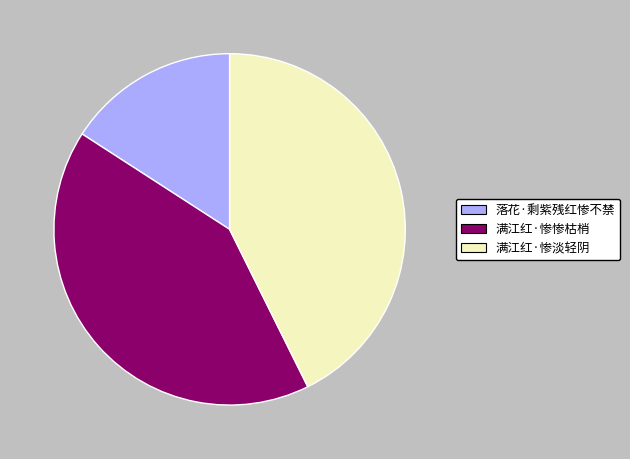

Is the sum of 落花·剩紫残红惨不禁 and 满江红·惨淡轻阴 greater than half?

Yes